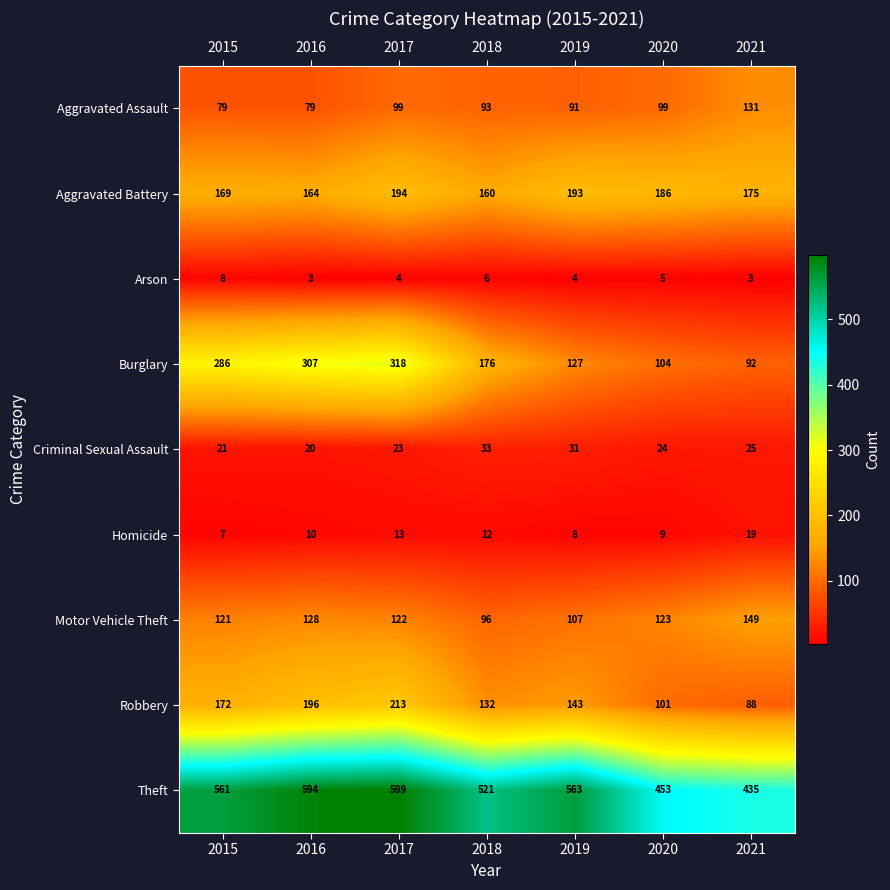

At which category is the sum across all series the highest?

2017